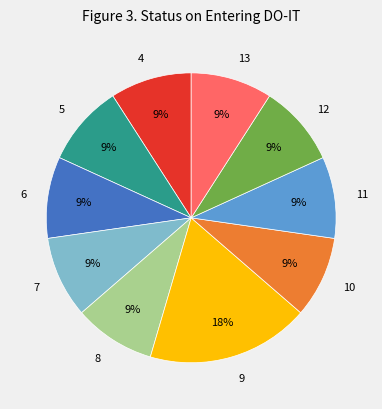

To the nearest percent, what portion does 11 represent?

9%